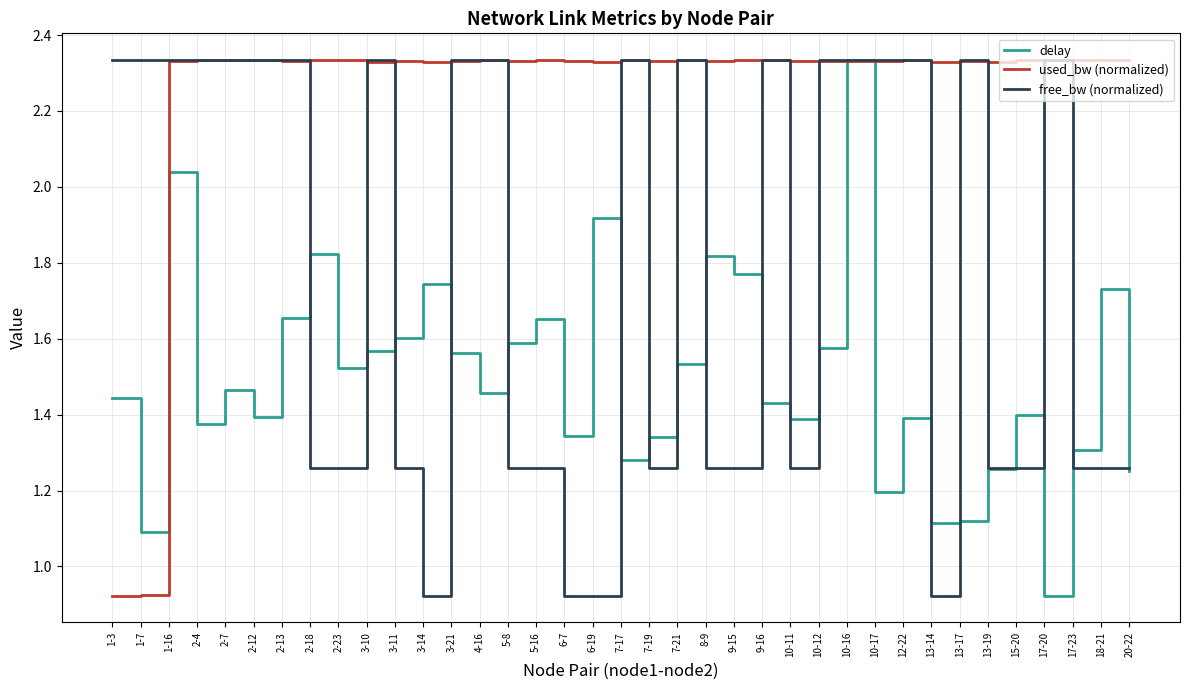

The delay series shows 1.4 at 1-3. True or false?

True